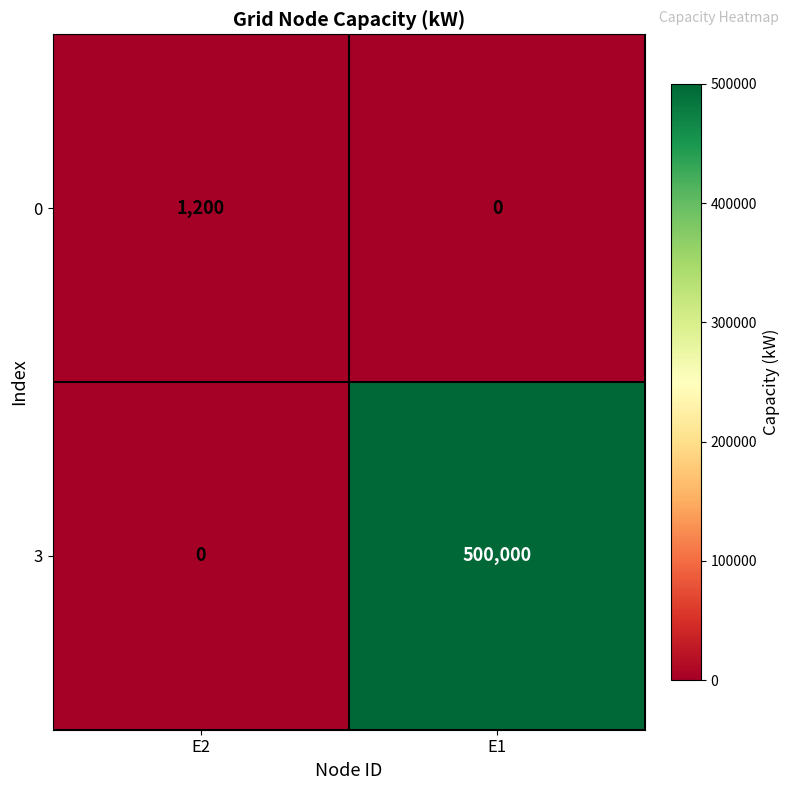

True or false: 0 has a value of 1912 at E2.

False